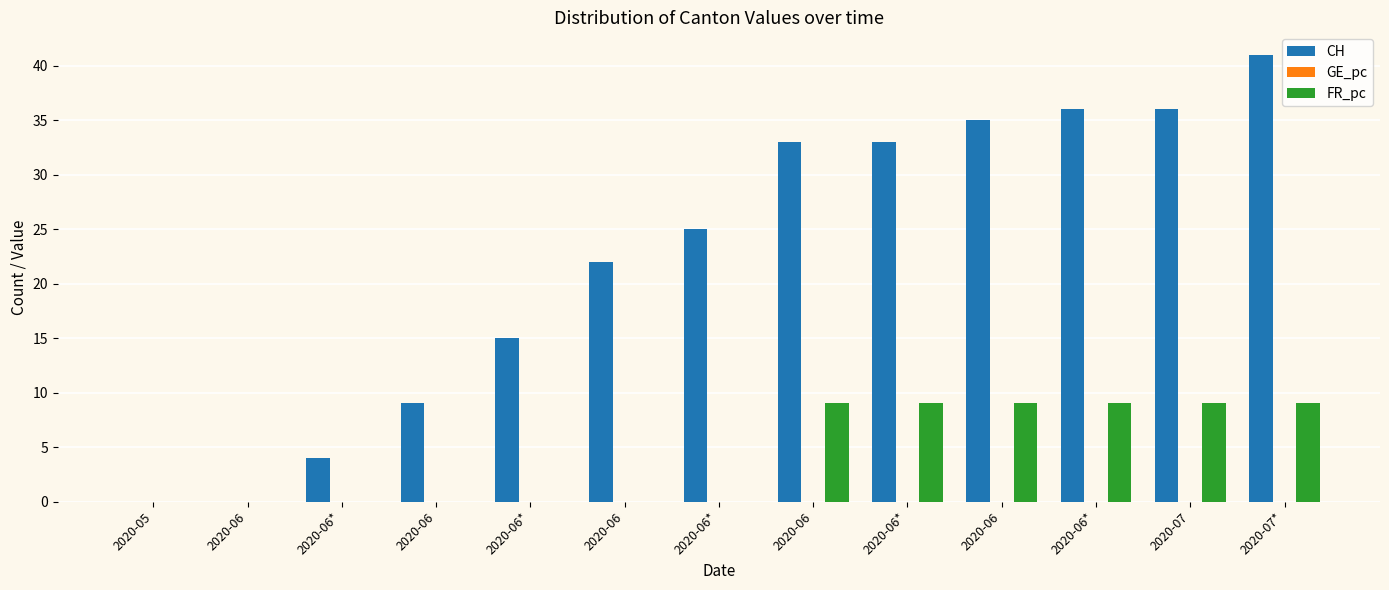

Count the number of categories in the chart.

13